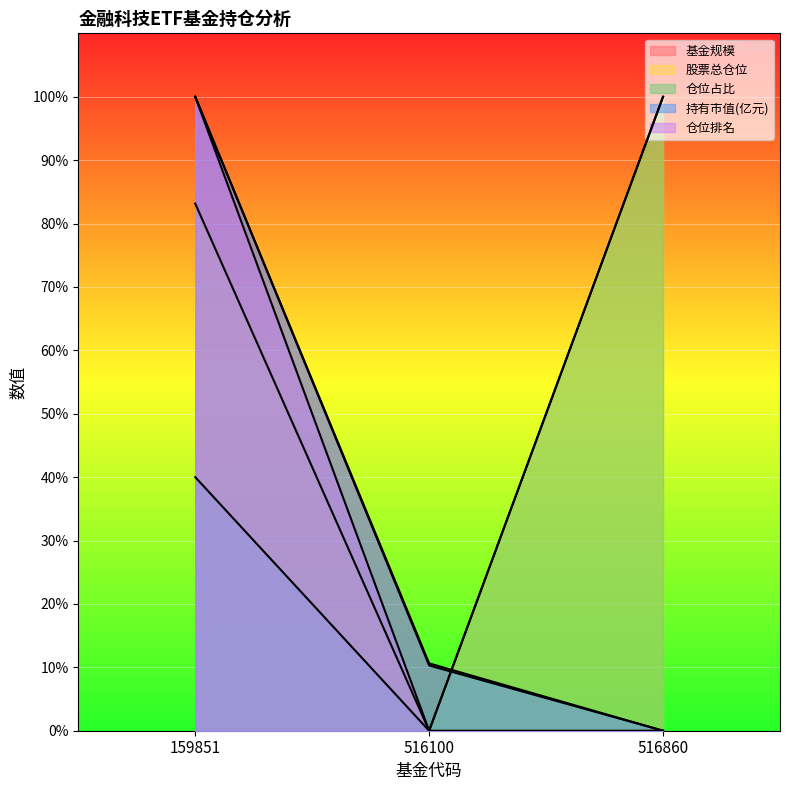

The 股票总仓位 series shows 149.8 at 516860. True or false?

False